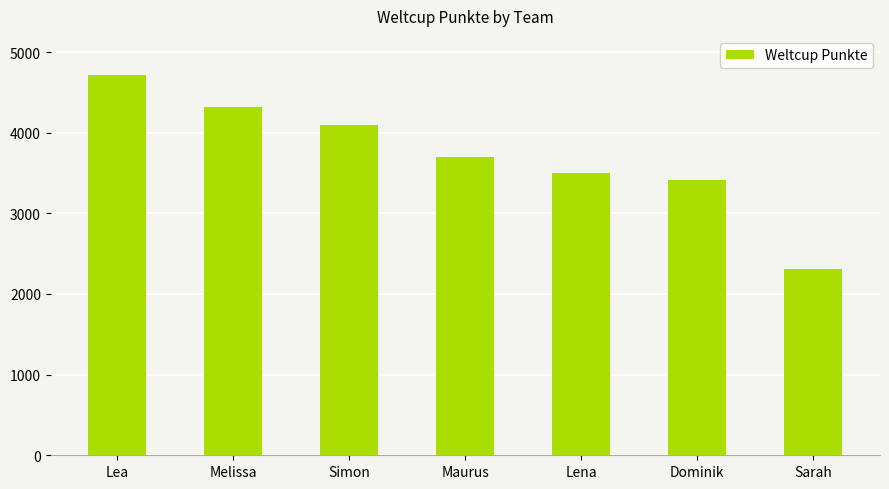

List the labels in order of value, smallest first.

Sarah, Dominik, Lena, Maurus, Simon, Melissa, Lea